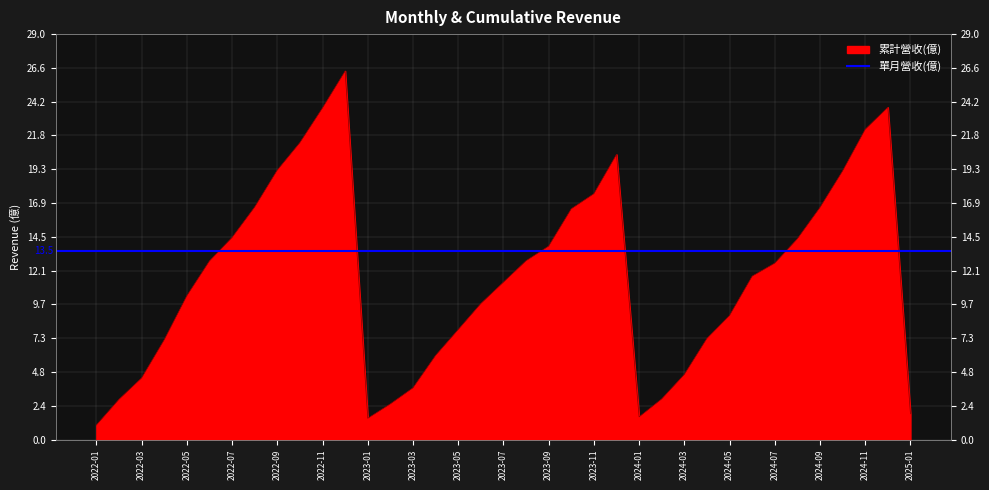

How many points are higher than both their immediate neighbors (excluding endpoints)?

3